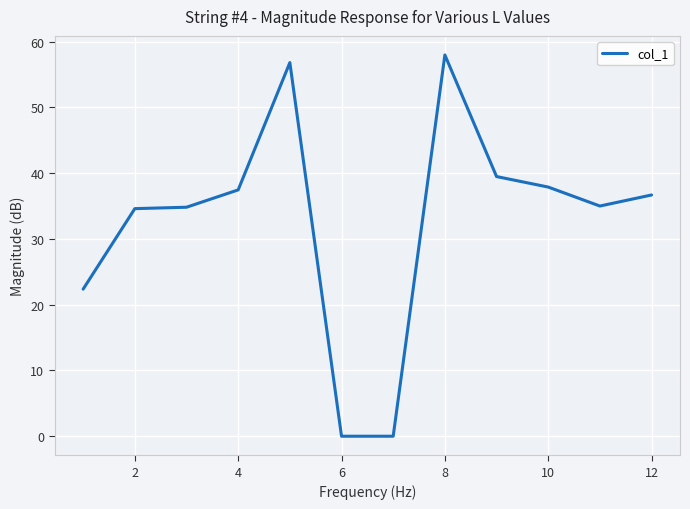

Is this an area chart (filled region under the line)?

No